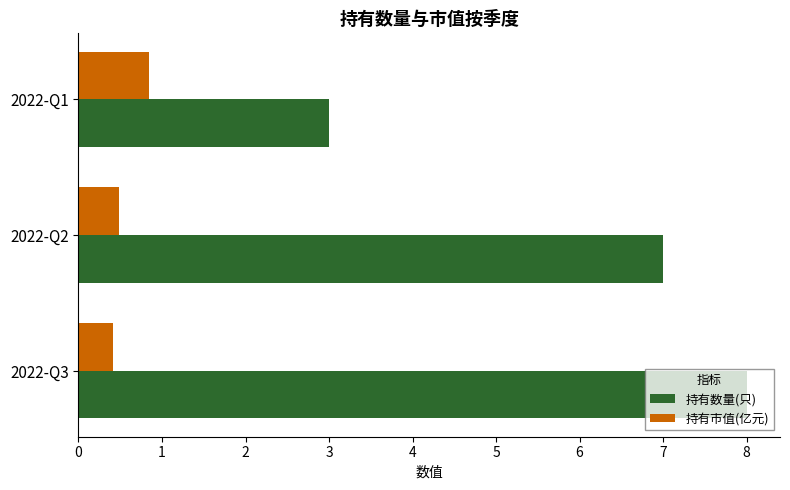

What is the lowest value of the 持有数量(只) series?

3.0